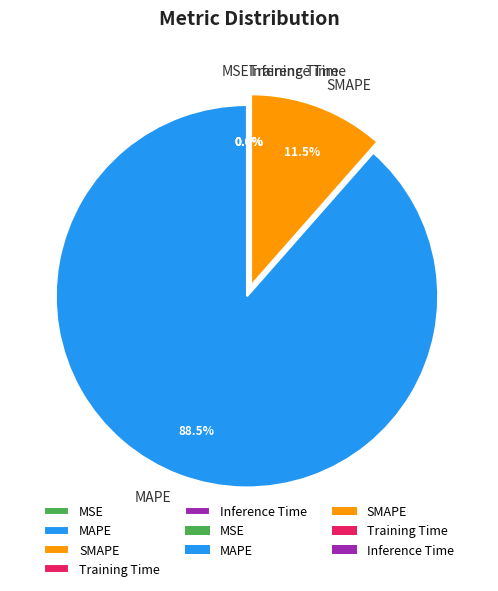

What percentage do SMAPE and MAPE together represent?

100.0%